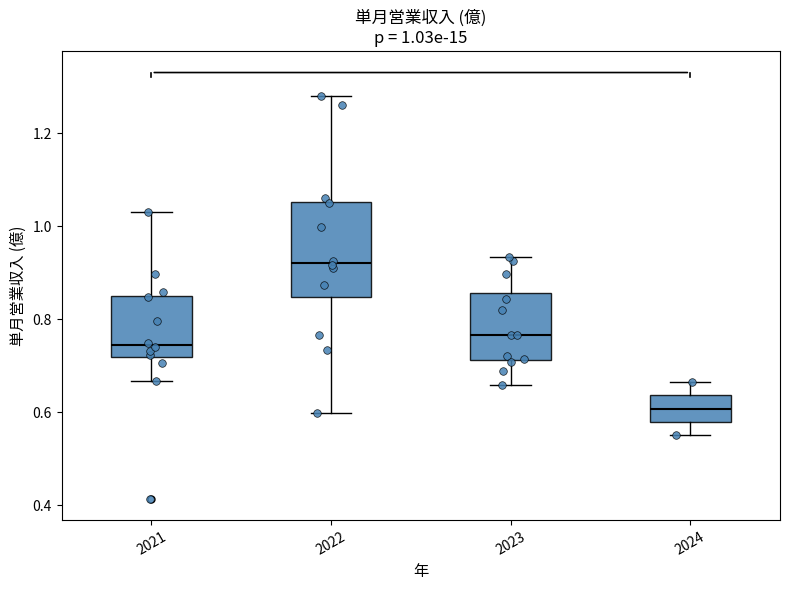

Which box has the highest median line?

2022